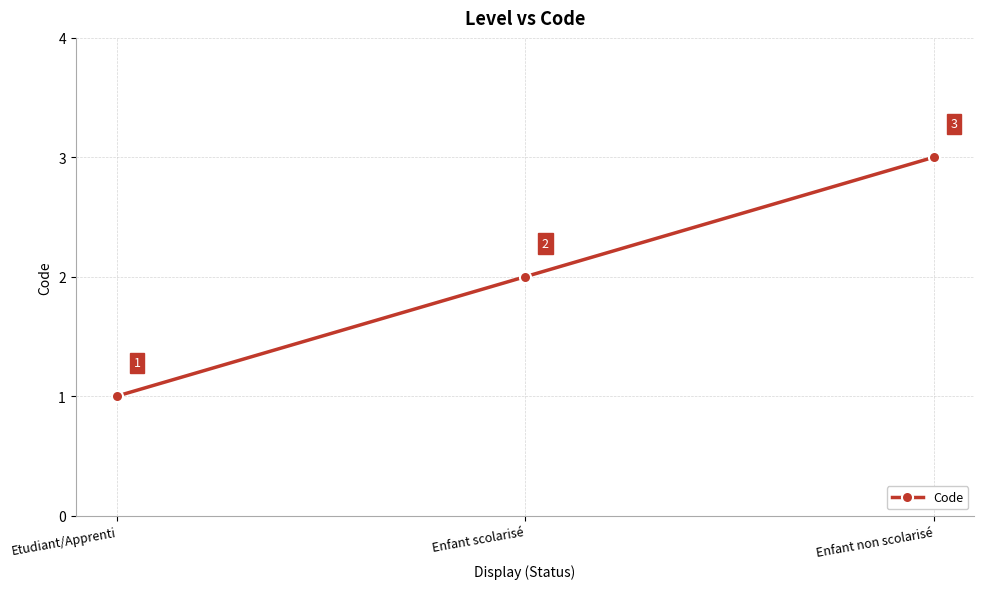

What is the sum of all values?

6